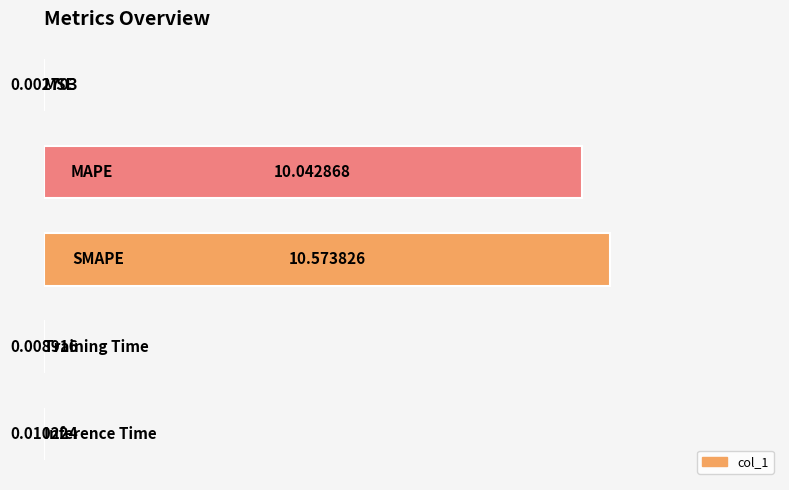

What is the sum of all values?

20.6